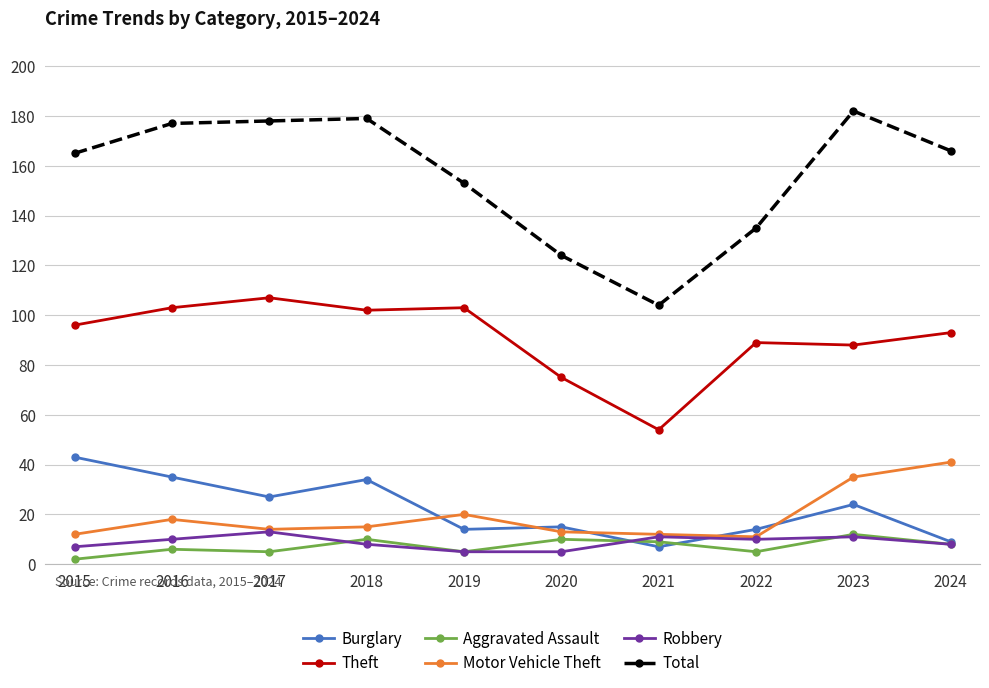

What is the average value of the Motor Vehicle Theft series?

19